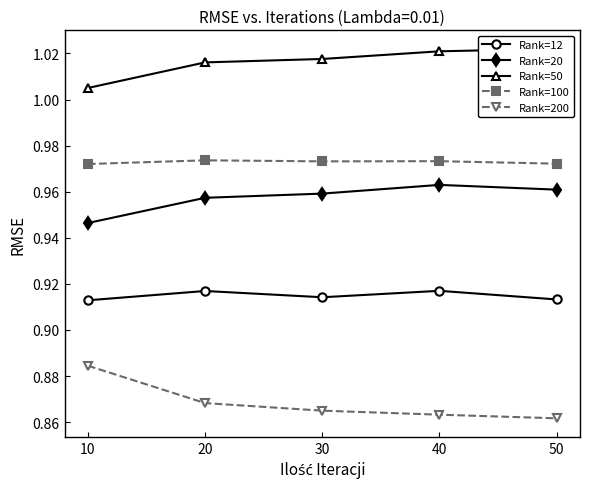

True or false: Rank=200 and Rank=50 cross at least once.

False